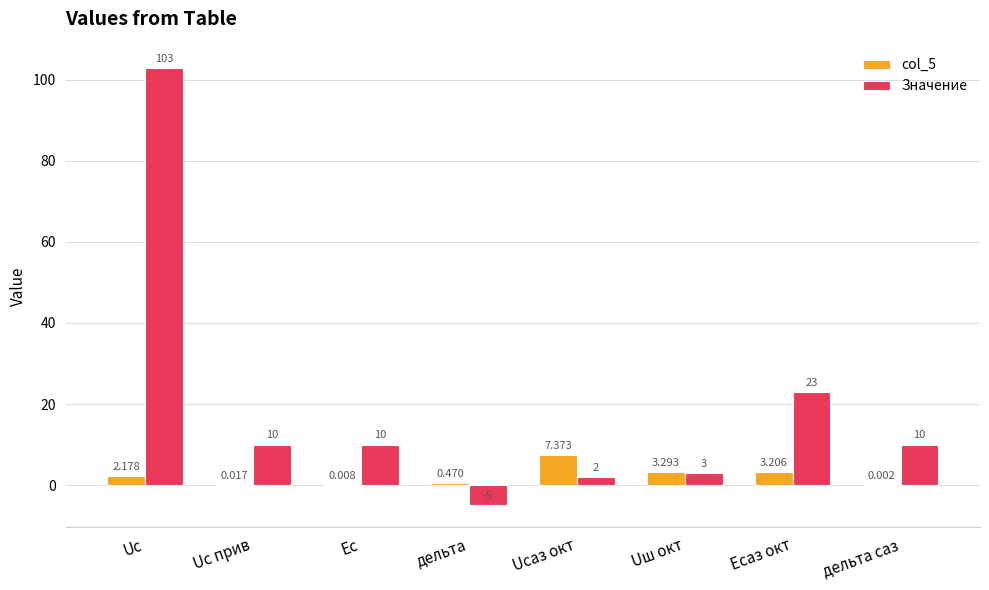

Where does the Значение series first go above 10?

Uс